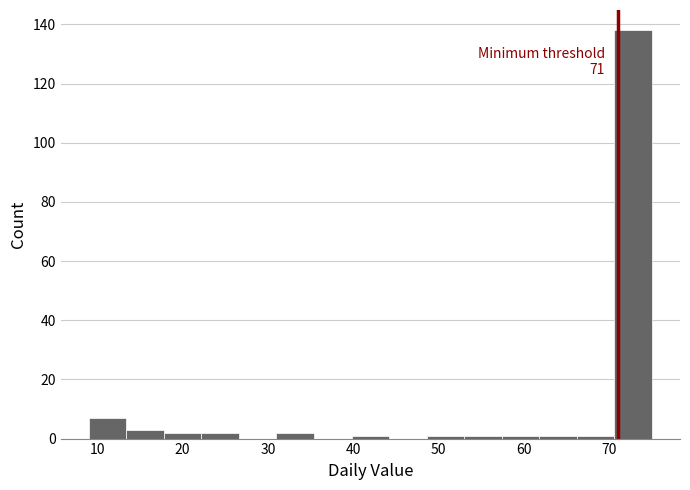

Over which range of the x-axis is the bar tallest?

70.6 to 75.0